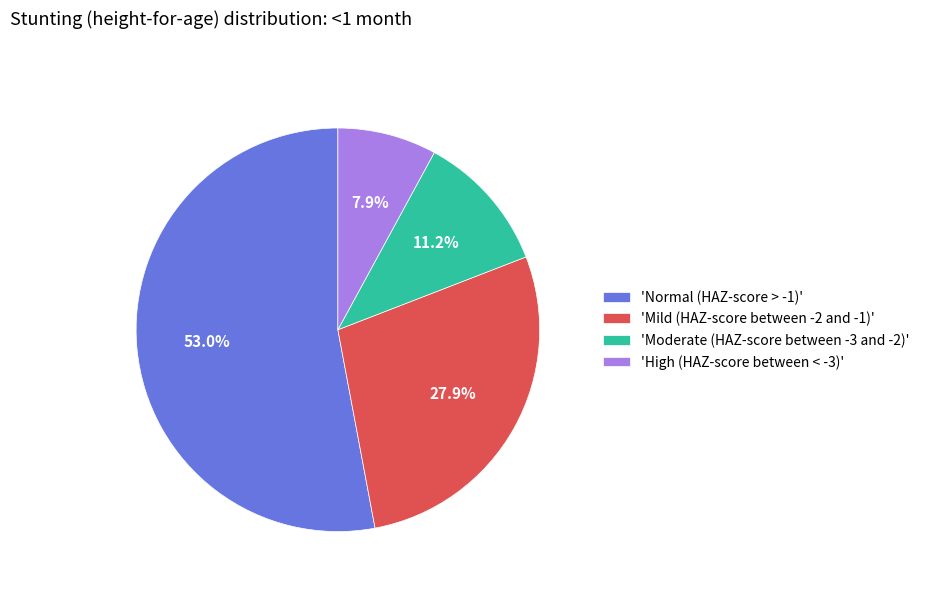

Which category has the biggest portion of the pie?

'Normal (HAZ-score > -1)'